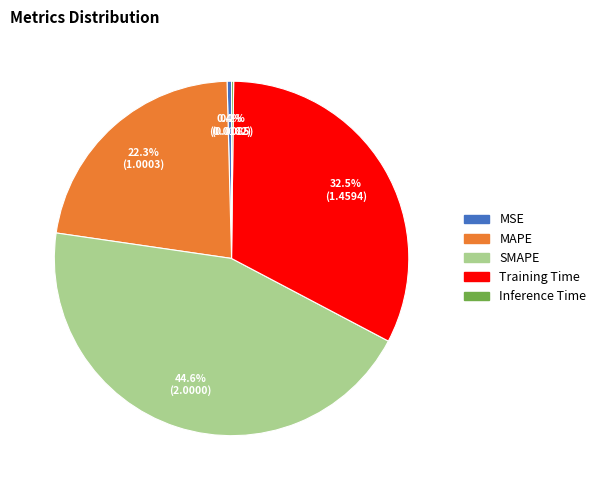

Which category has the biggest portion of the pie?

SMAPE